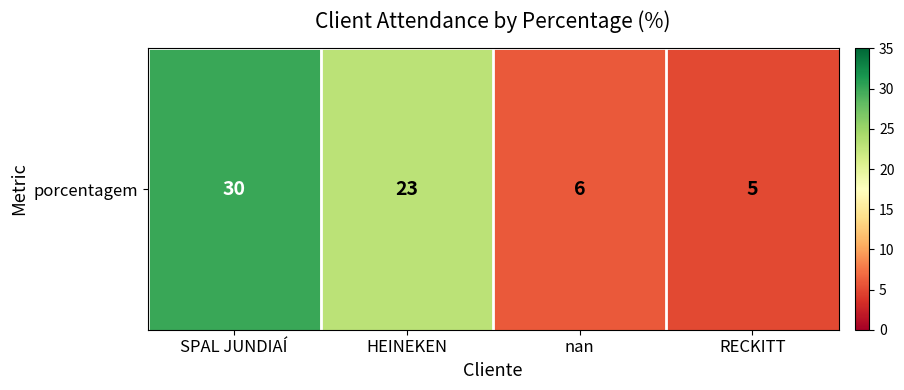

What is the greatest value displayed?

30